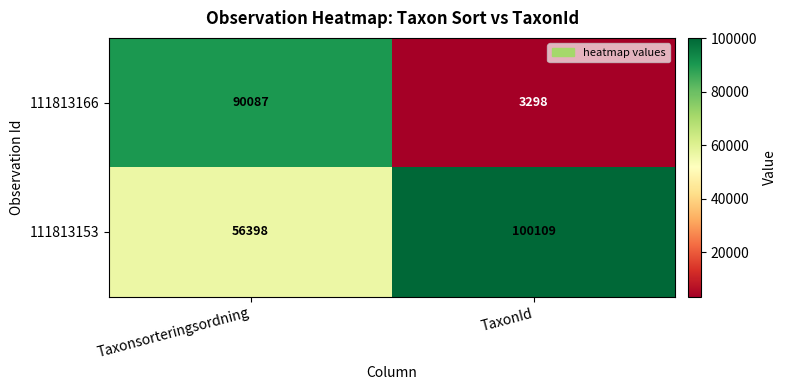

Between Taxonsorteringsordning and TaxonId, which series saw the biggest shift?

111813166